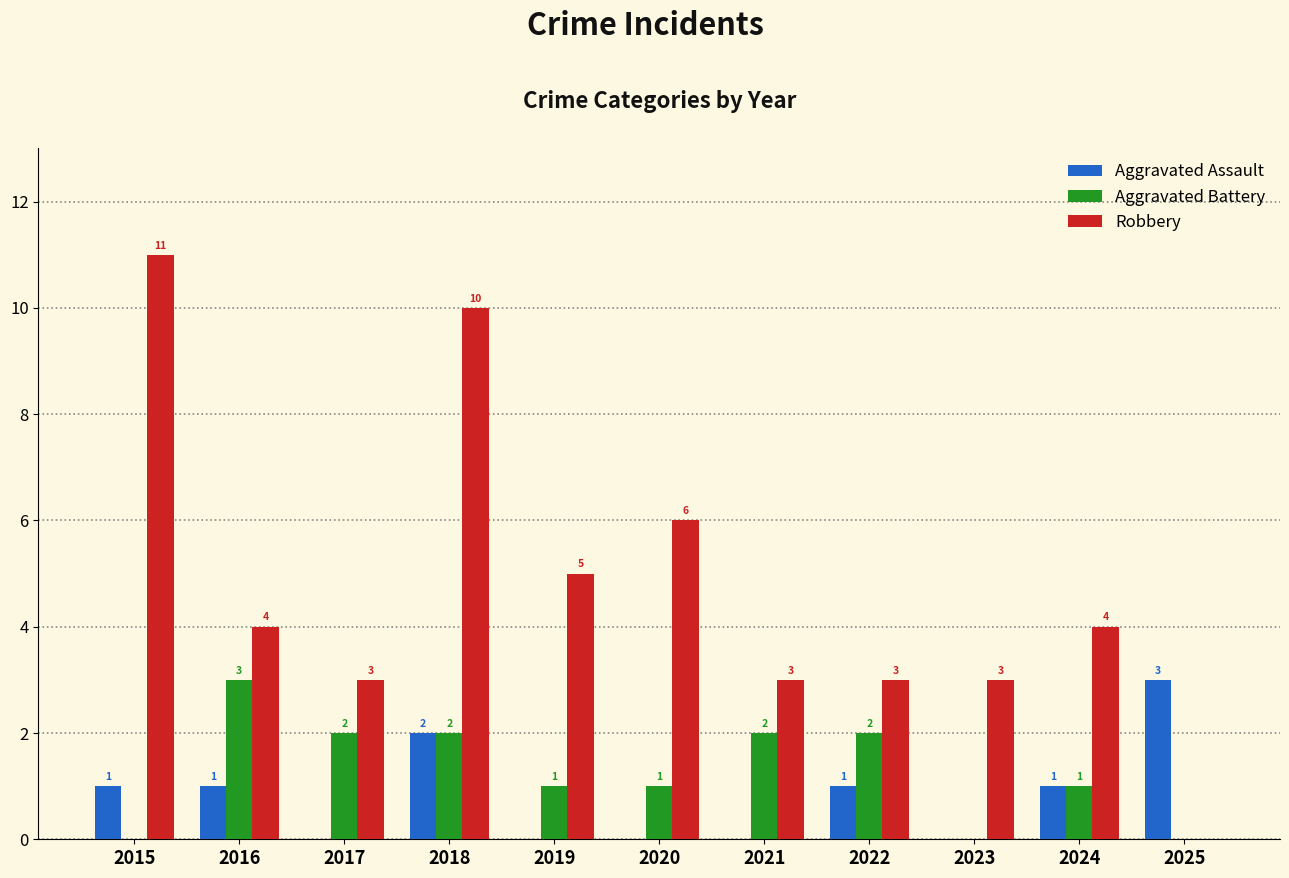

Between 2022 and 2023, which series saw the biggest shift?

Aggravated Battery